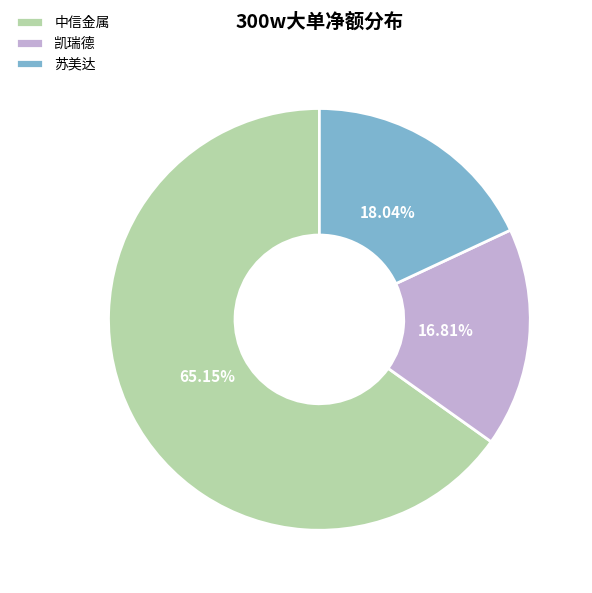

Which category has the biggest portion of the pie?

中信金属